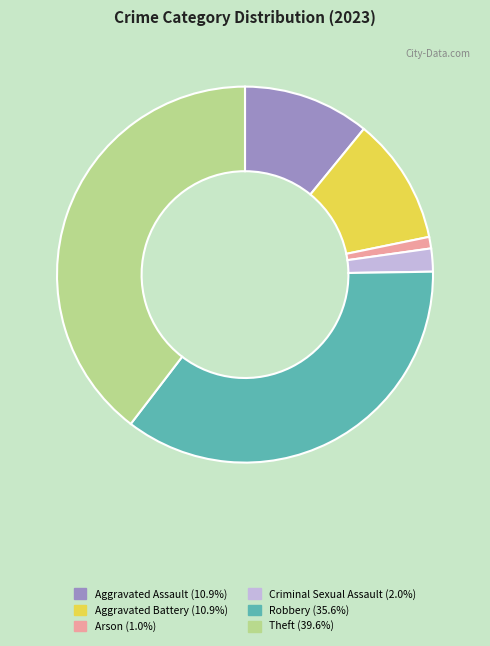

Which category has the smallest portion of the pie?

Arson